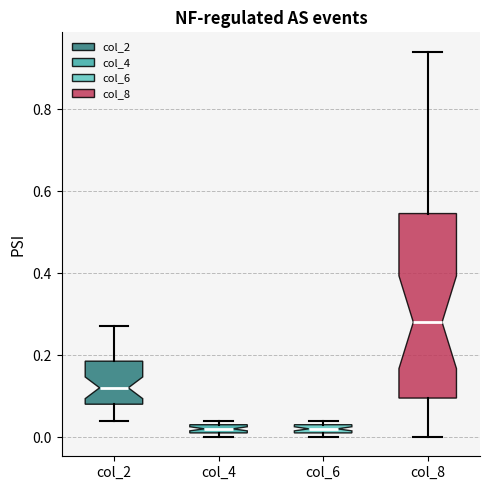

Comparing the boxes themselves (not the whiskers), which one is the tallest?

col_8